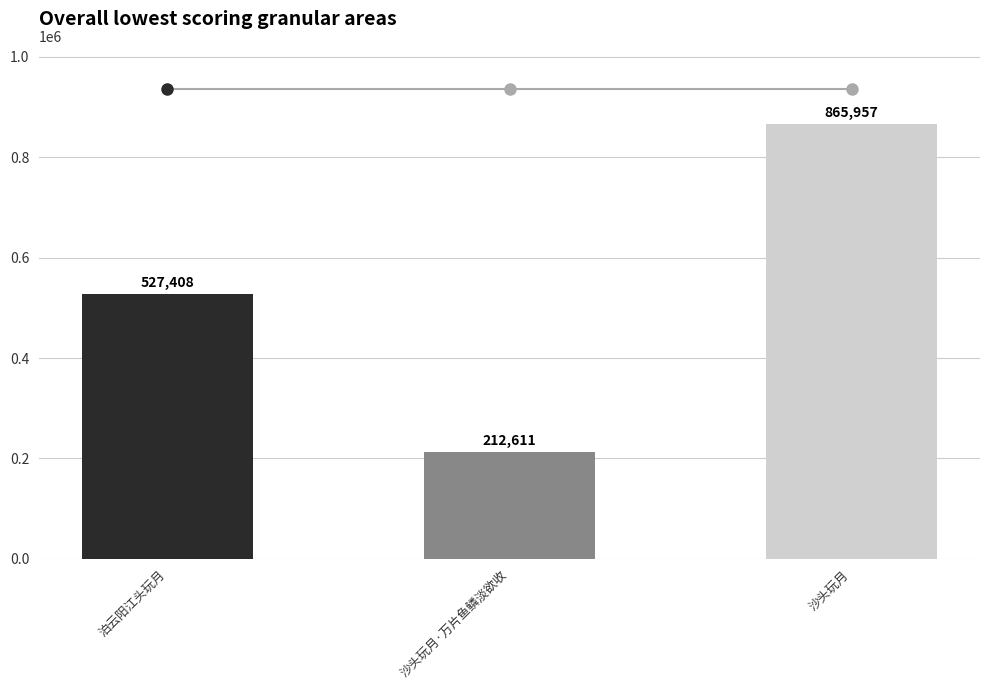

What is the difference between the values at 沙头玩月 and 沙头玩月·万片鱼鳞淡欲收?

653346